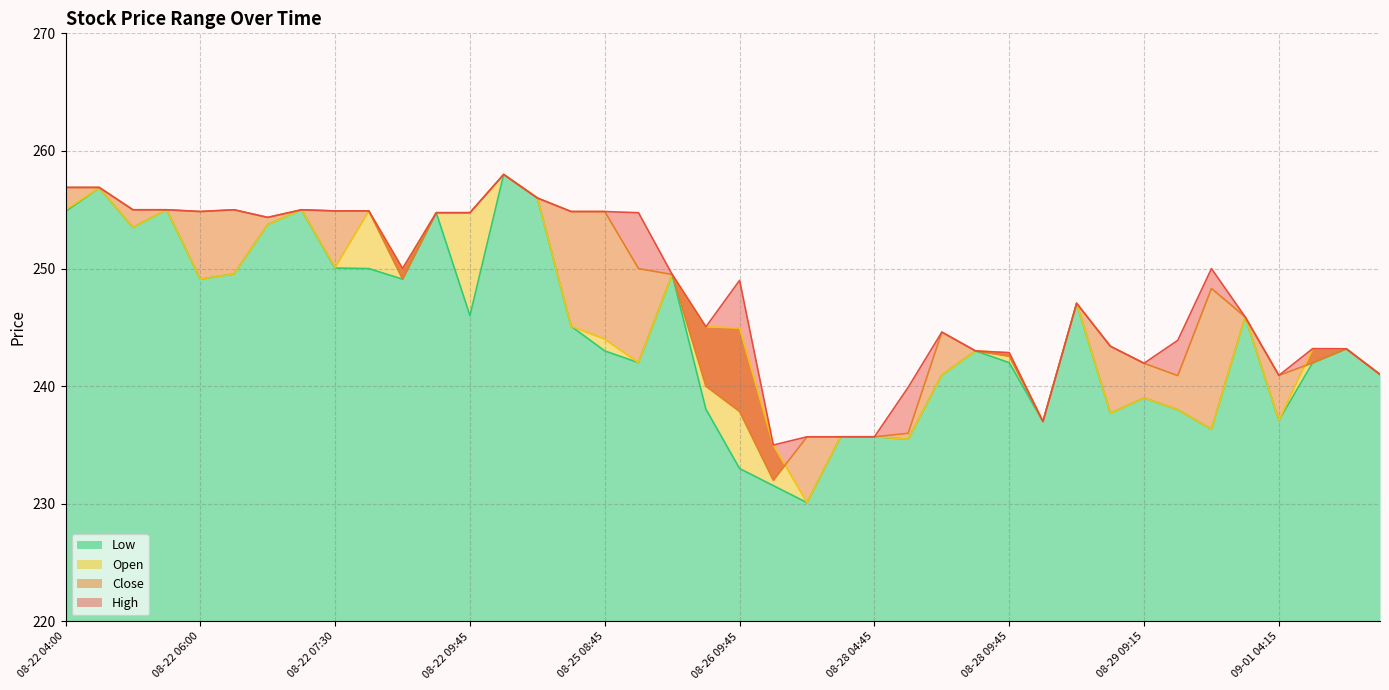

What is the label of the 16th point from the left?

08-25 07:00